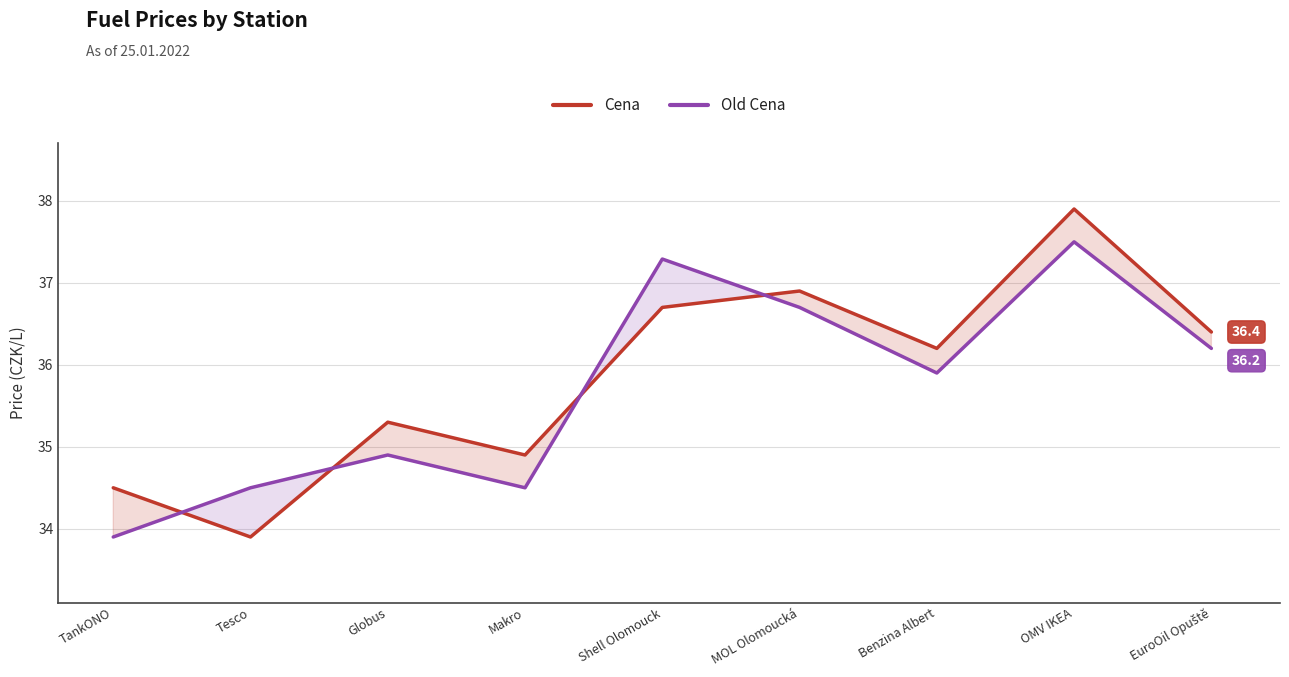

Where do Old Cena and Cena first cross each other?

TankONO and Tesco